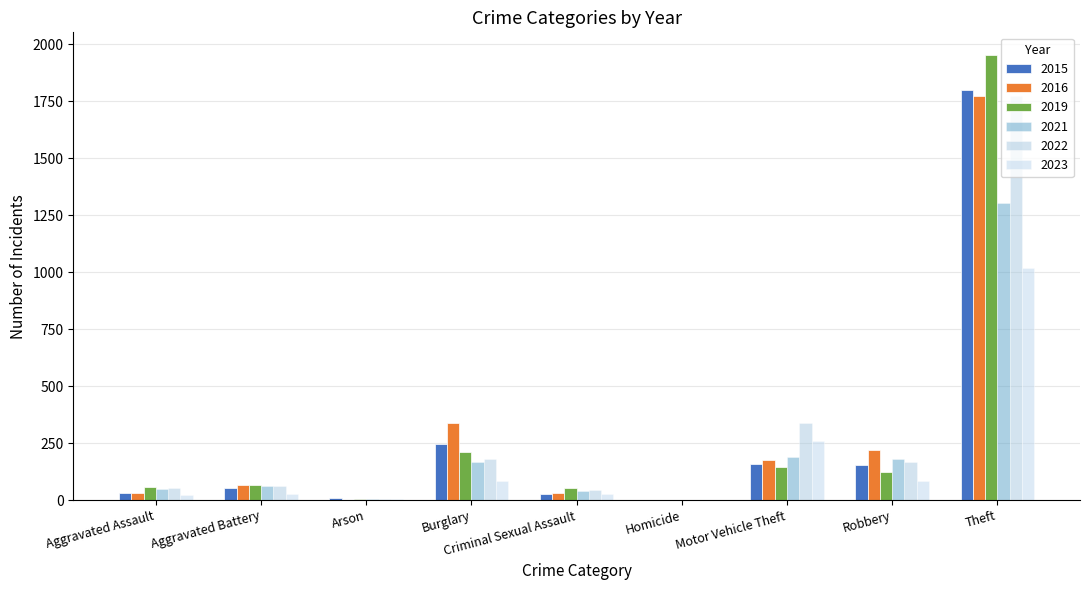

What is the maximum value for 2021?

1303